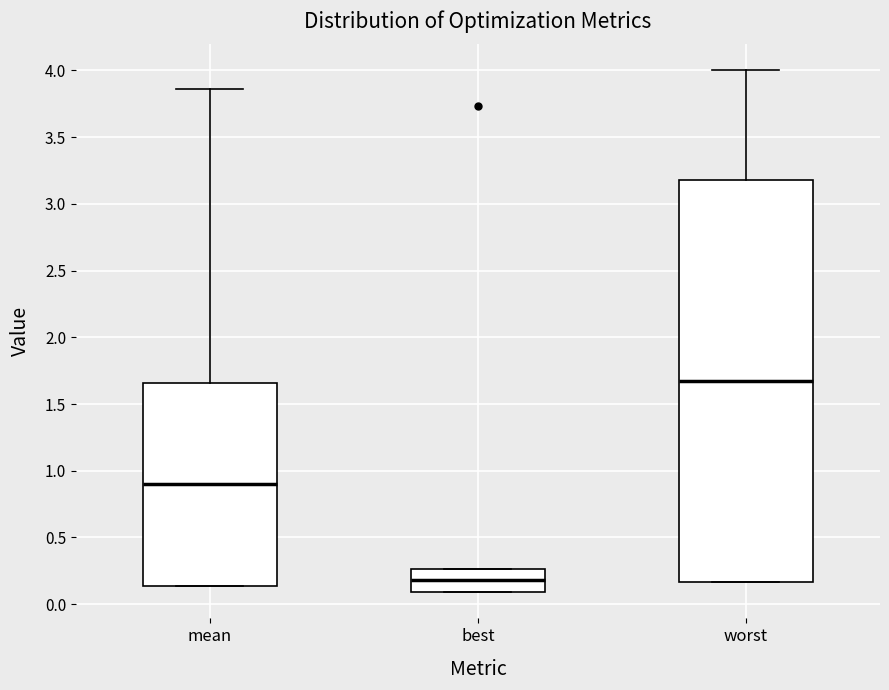

Reading left to right, read every box against the y-axis: the position of its median line, the range the box covers, and the ends of its whiskers. The values are not printed on the chart, so give them approximately, as read against the axis.

mean: median 0.90, box 0.15 to 1.65, whiskers 0.15 to 3.85
best: median 0.20, box 0.10 to 0.25, whiskers 0.10 to 0.25
worst: median 1.65, box 0.15 to 3.20, whiskers 0.15 to 4.00